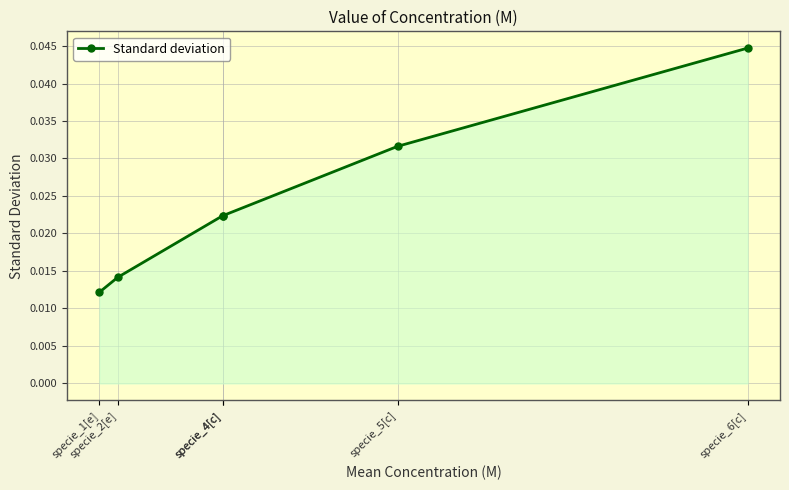

Which label corresponds to the smallest value in the chart?

specie_1[e]